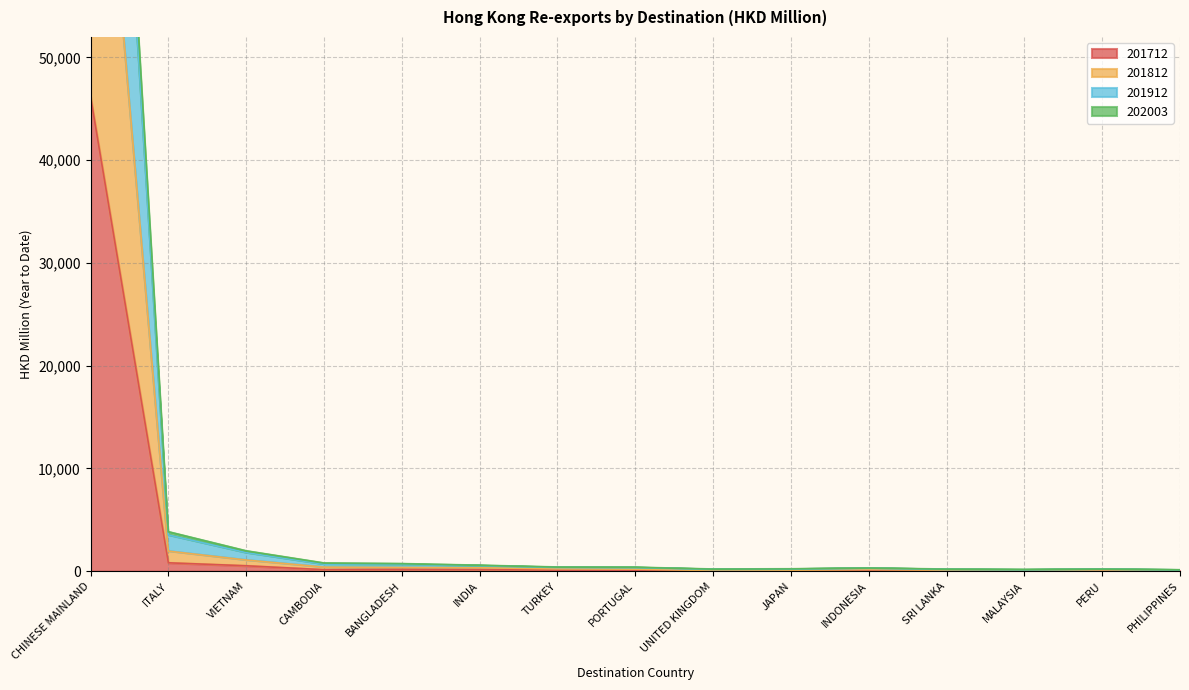

Which category has the highest value in the 201912 series?

CHINESE MAINLAND